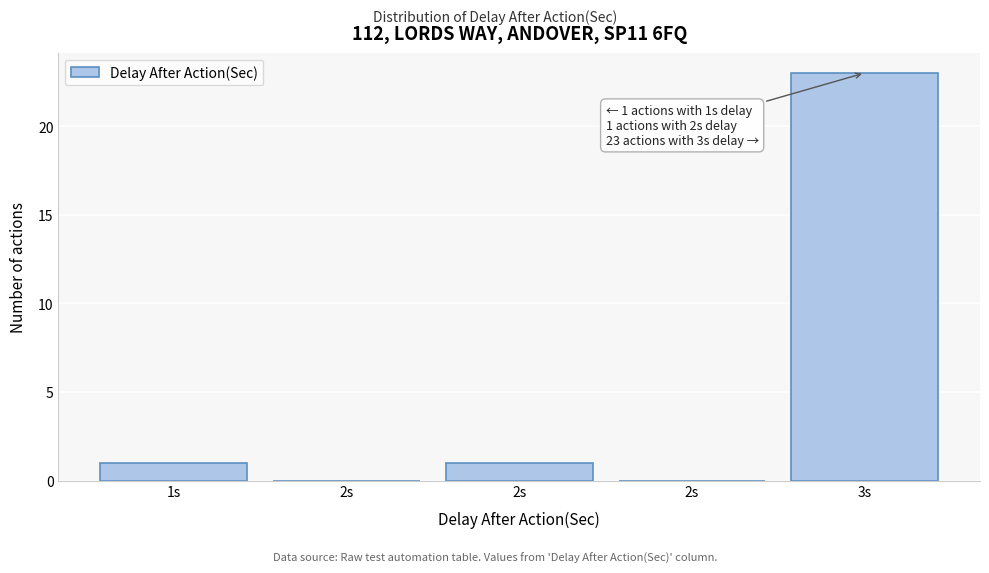

Are the bars horizontal?

No